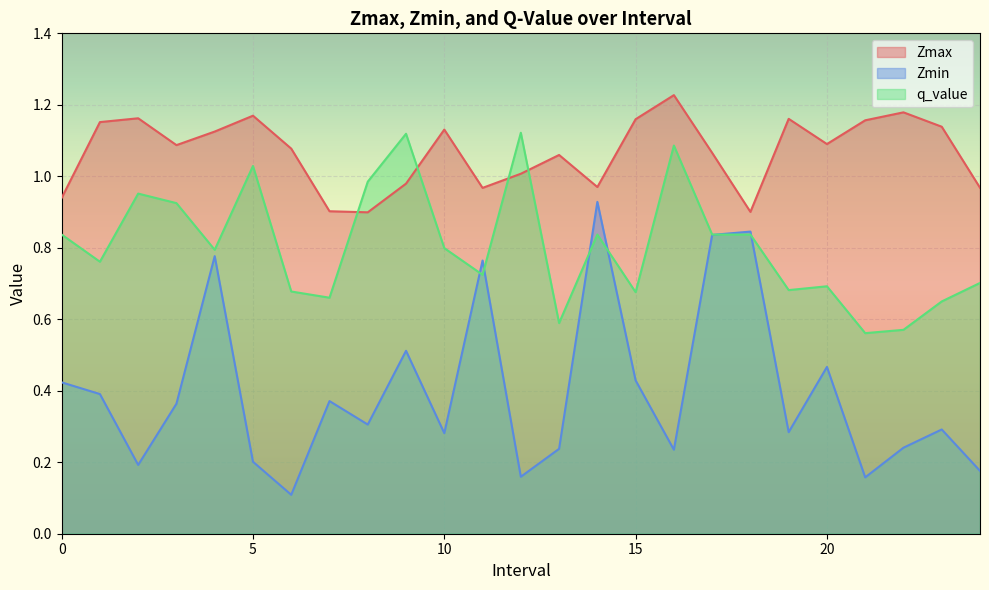

What is the difference between the Zmax values at 24.0 and 17.0?

0.1